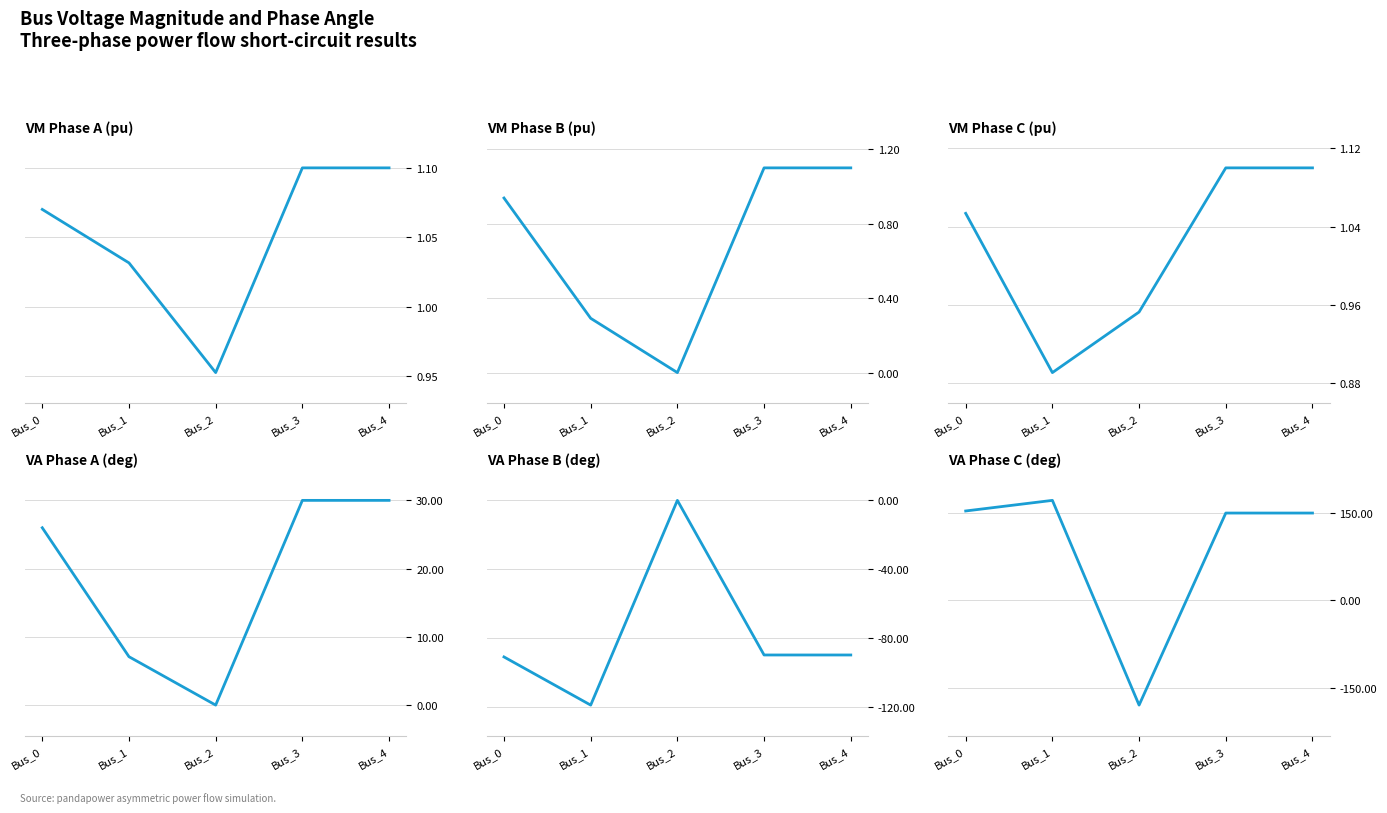

Is it true that pf_vm_b_pu equals 1.1 at Bus_4?

True